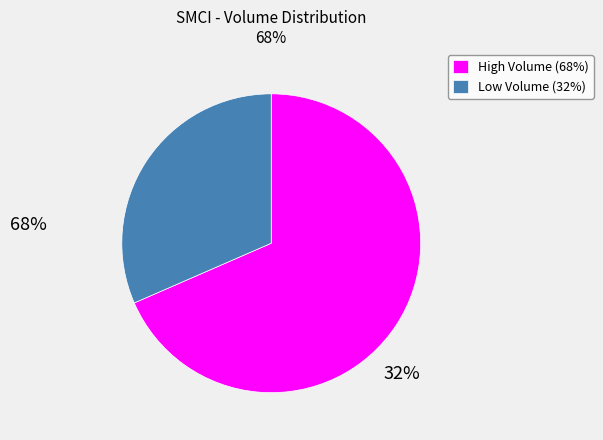

The Low Volume (32%) slice represents 41% of the pie. True or false?

False